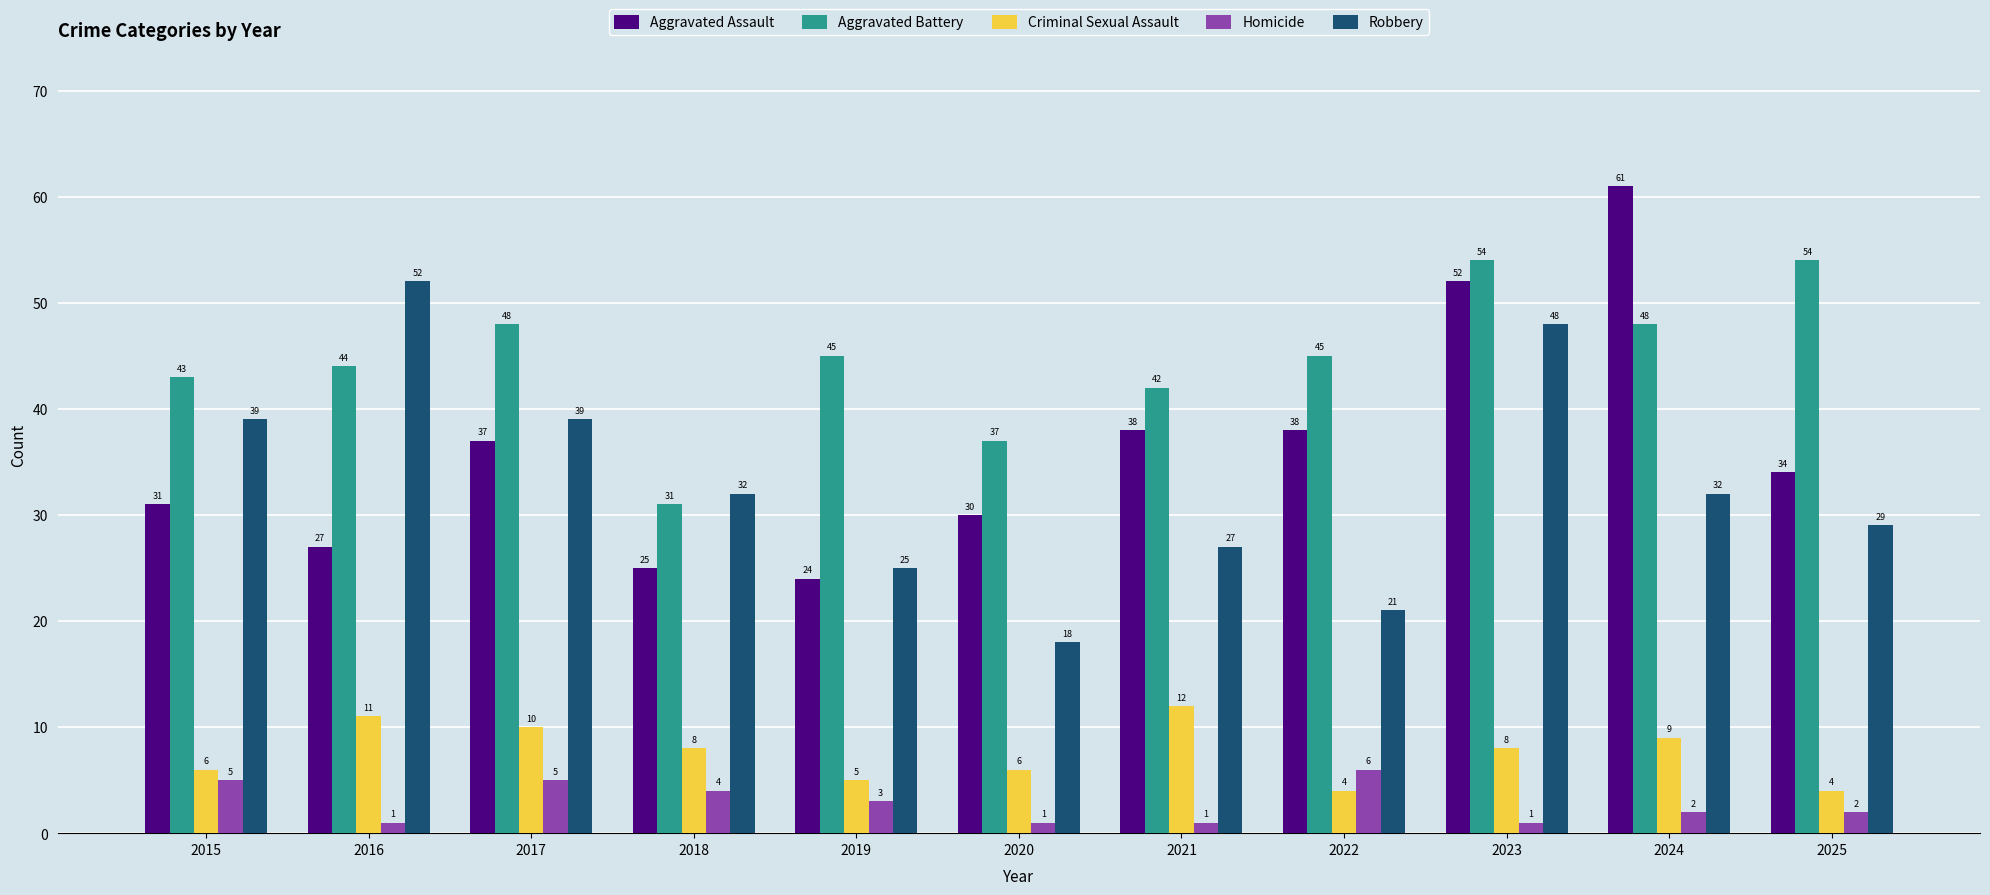

What is the spread (max minus min) of values at 2016?

51